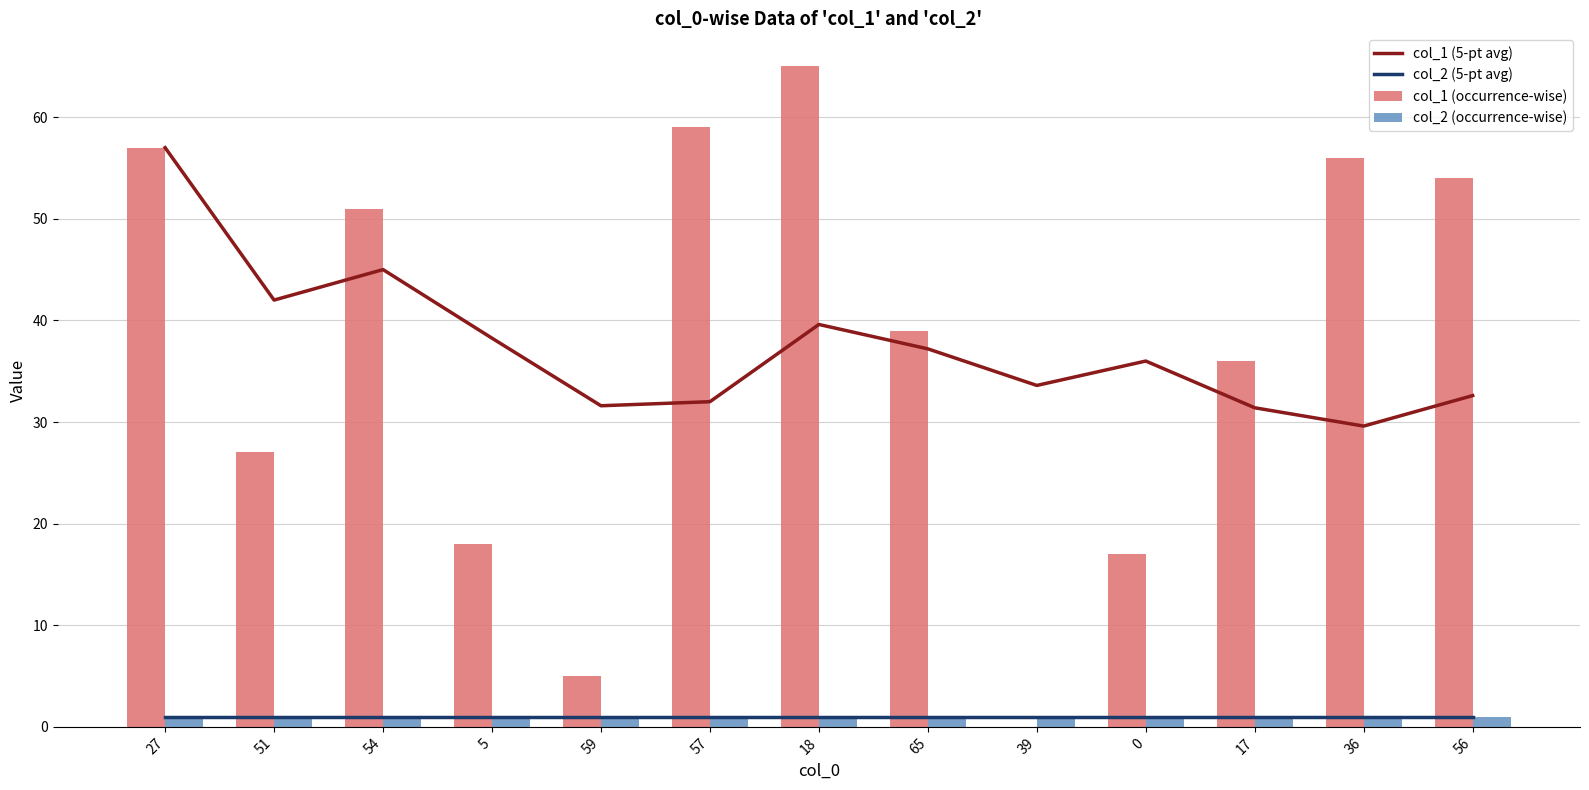

The col_2 (5-pt avg) series shows 1.0 at 56. True or false?

True